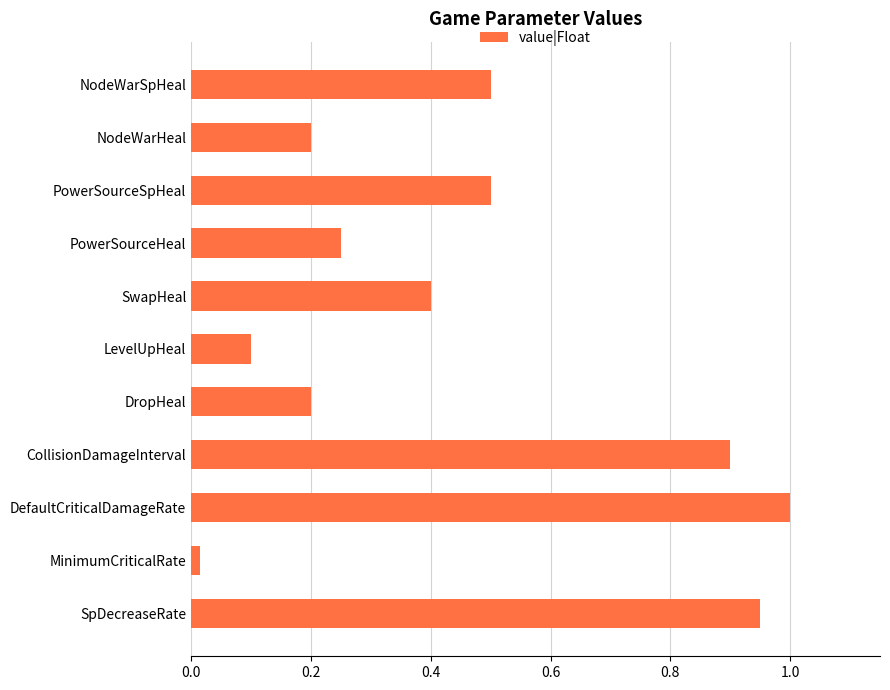

Is it true that the value at SpDecreaseRate is 1.3?

False